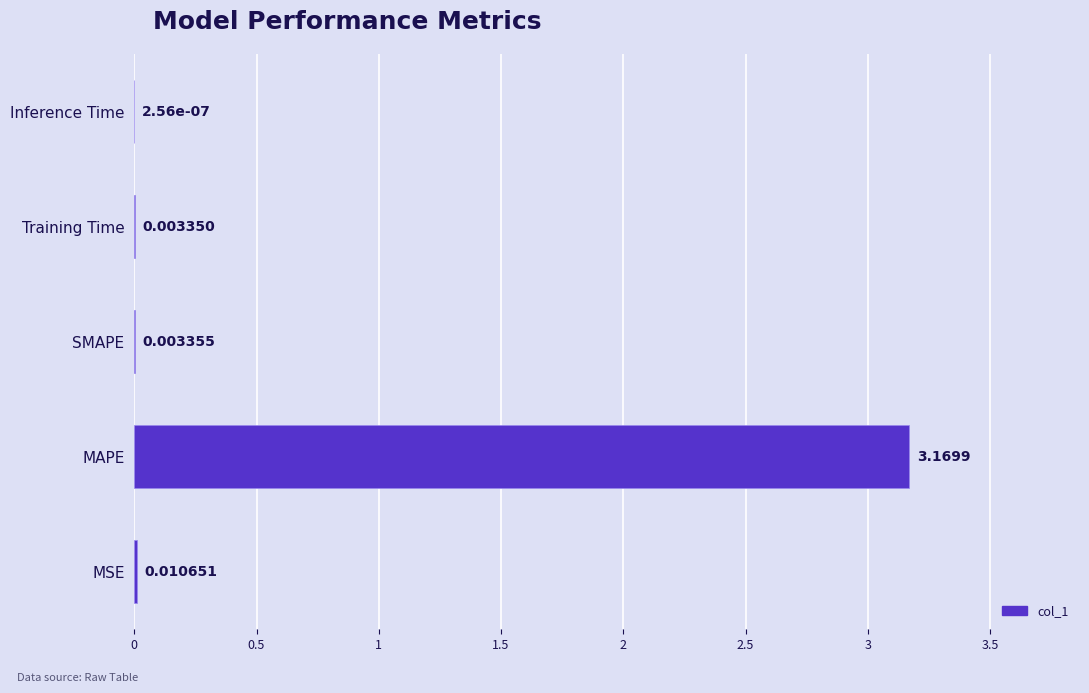

Which has a higher value, Training Time or MAPE?

MAPE